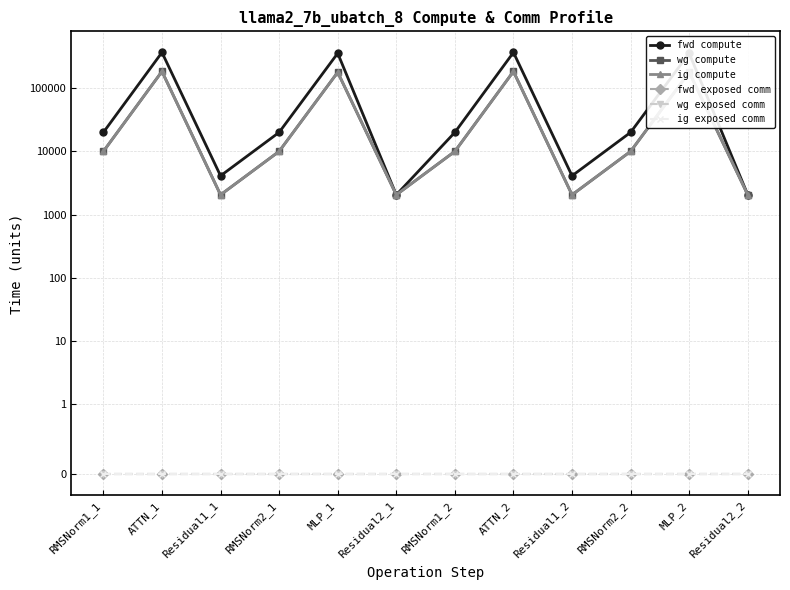

How many interior local valleys does the ig compute series have?

3